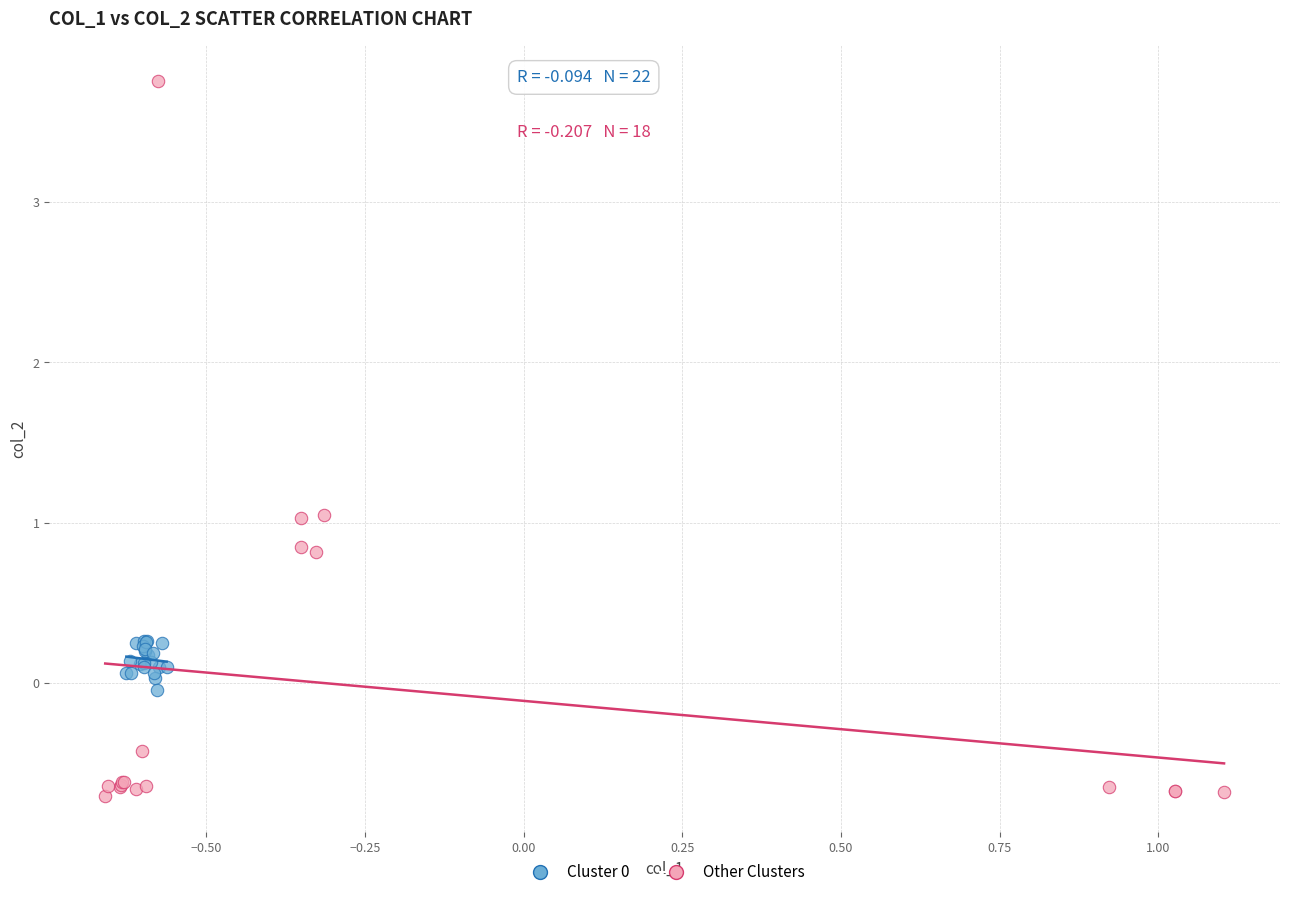

Which series has the largest Y range (max minus min)?

Other Clusters